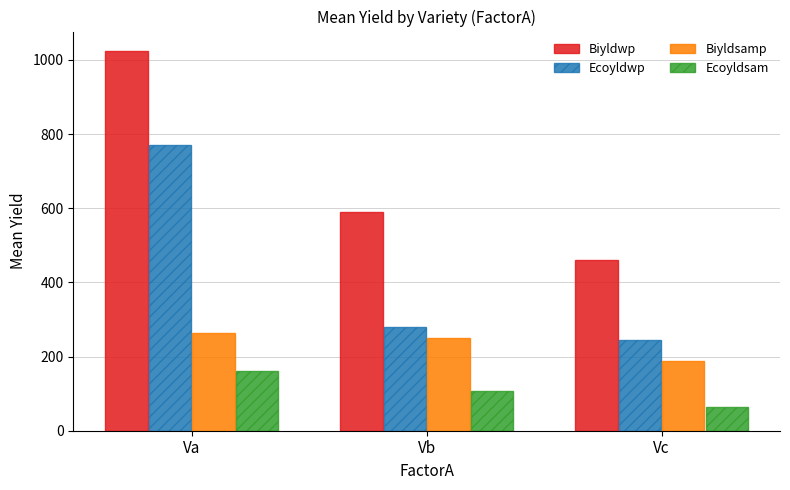

What is the average value of the Biyldsamp series?

233.8